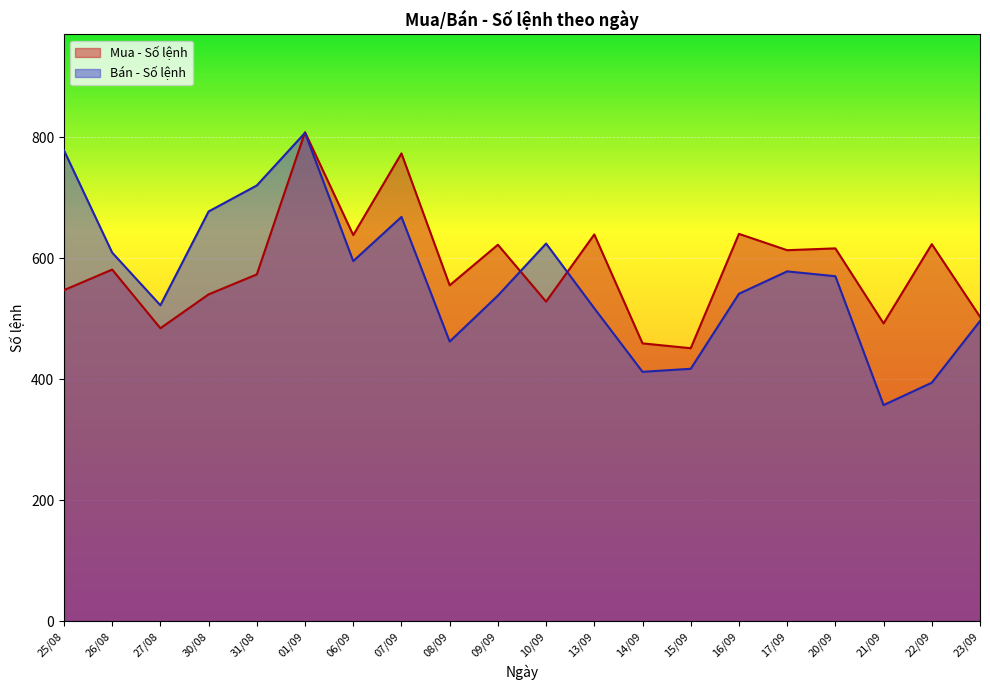

Which series changed the most between 17/09 and 09/09?

Bán - Số lệnh